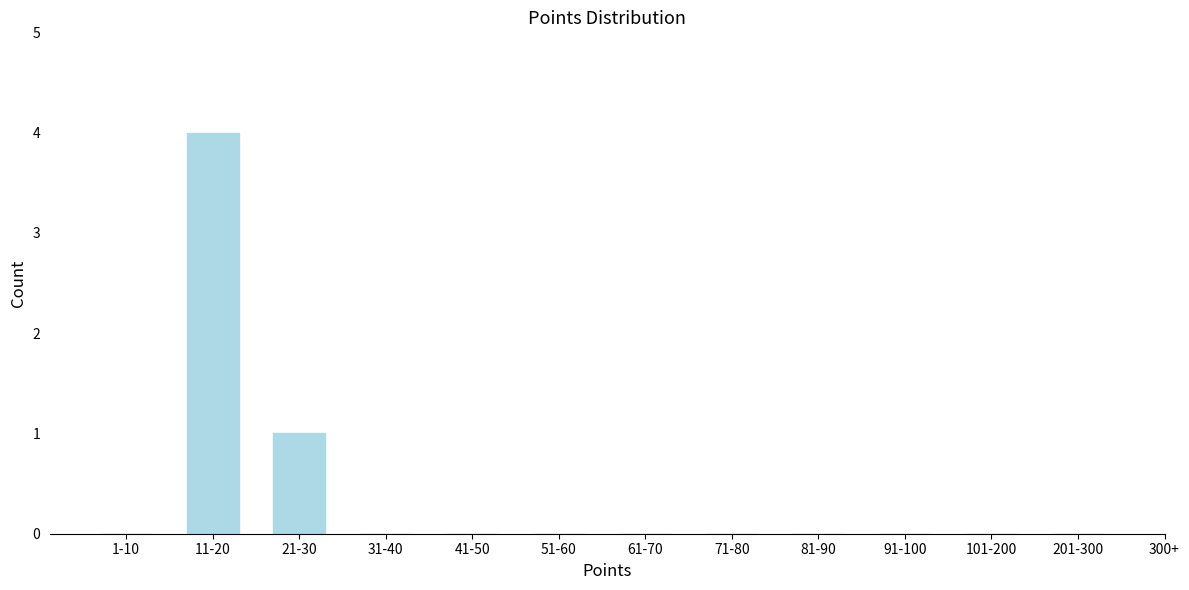

At which label is the value closest to 2?

21-30